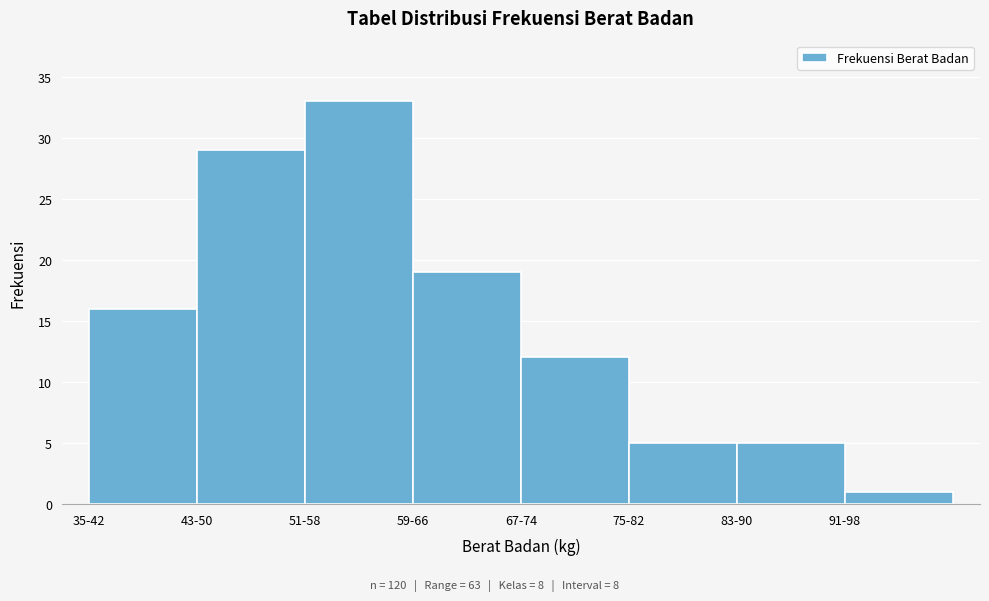

Reading left to right, list all the values displayed in this chart.

35-42=16	43-50=29	51-58=33	59-66=19	67-74=12	75-82=5	83-90=5	91-98=1